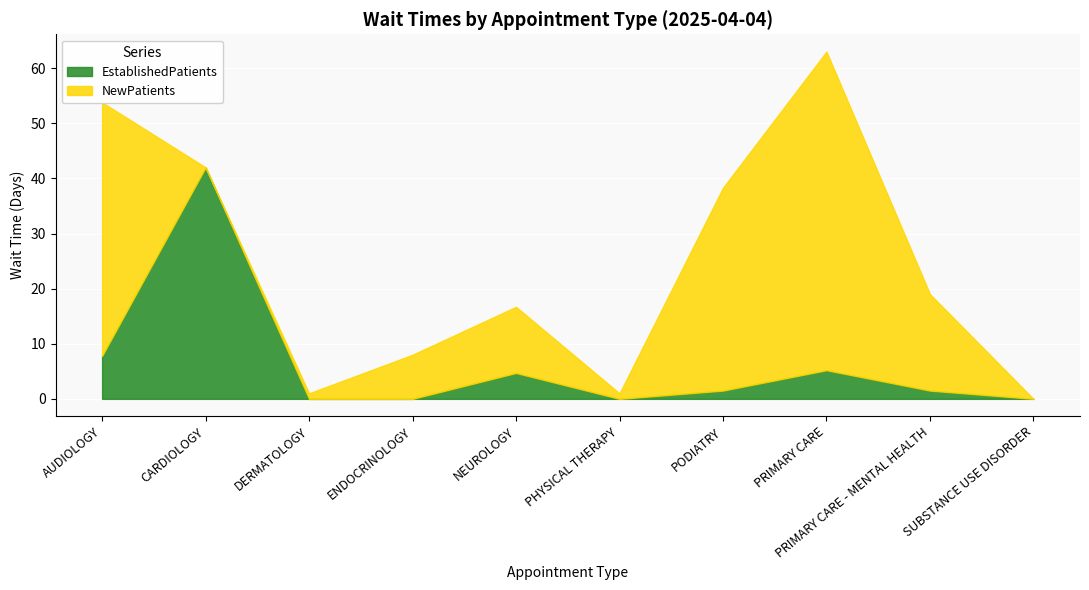

What is the spread (max minus min) of values at NEUROLOGY?

7.3